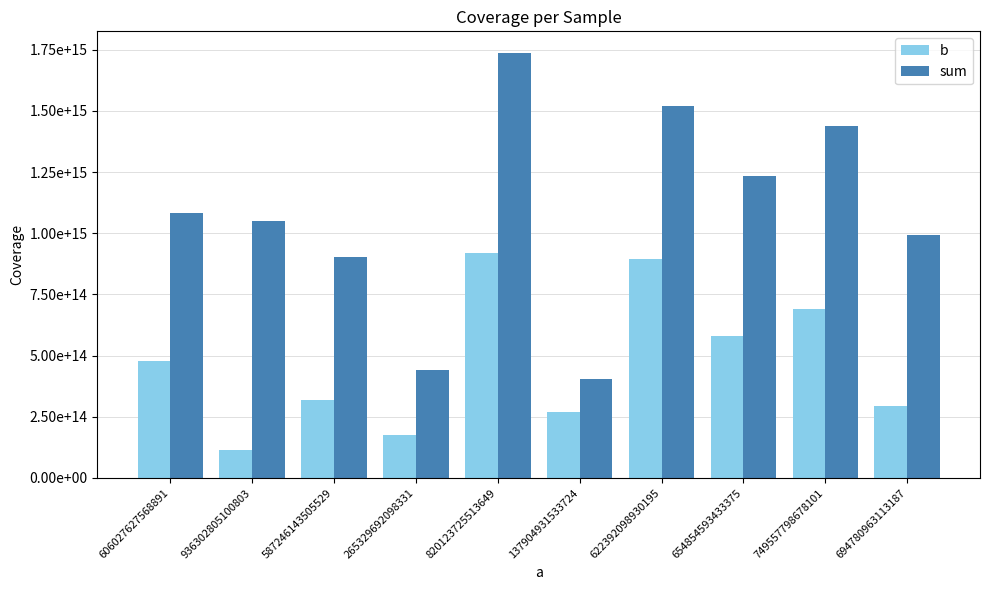

What is the value of the sum bar at the 6th from the left?

405697198179875